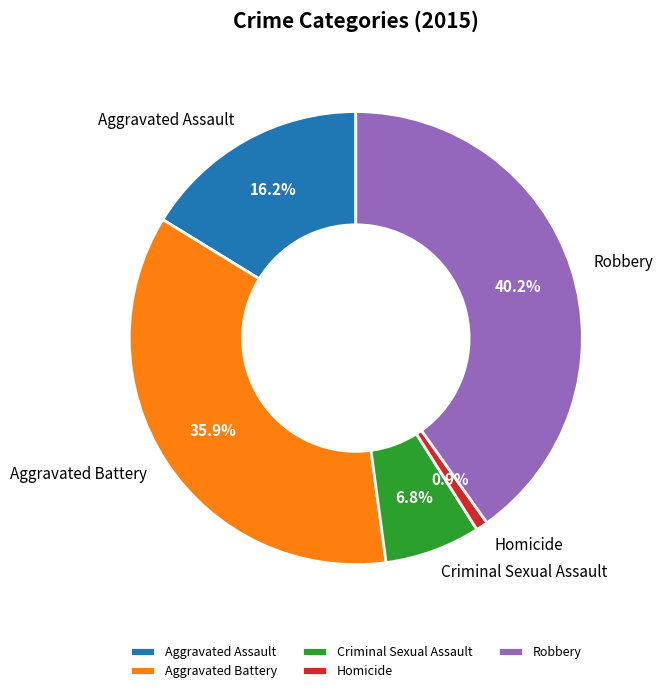

What is the total percentage of Aggravated Battery and Criminal Sexual Assault?

42.7%